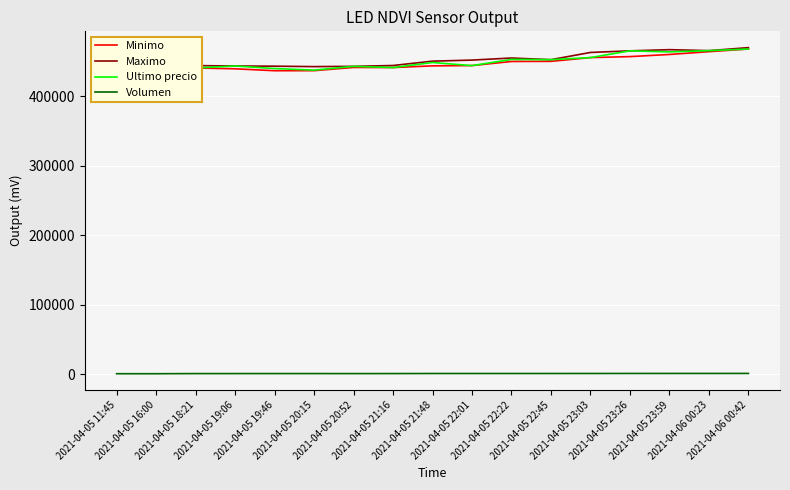

Reading right to left, list all the values displayed in this chart.

Minimo: 467932.0	464121.0	460076.0	457000.0	455589.0	450180.0	450005.0	444112.0	443685.0	441243.0	441402.0	436779.0	436692.0	439459.0	440648.0	442042.0	439856.0
Maximo: 469917.0	465595.0	467000.0	465301.0	462998.0	452599.0	454999.0	451999.0	450472.0	444200.0	442996.0	442600.0	443229.0	443485.0	444057.0	442042.0	439856.0
Ultimo precio: 467932.0	465595.0	463801.0	465301.0	455589.0	452599.0	452999.0	444005.0	448500.0	441238.0	442996.0	437562.0	439823.0	443496.0	440637.0	442042.0	439856.0
Volumen: 995.2	974.9	971.3	957.2	909.5	897.8	894.2	889.4	883.2	781.5	764.2	778.4	778.4	773.9	759.4	580.2	579.7